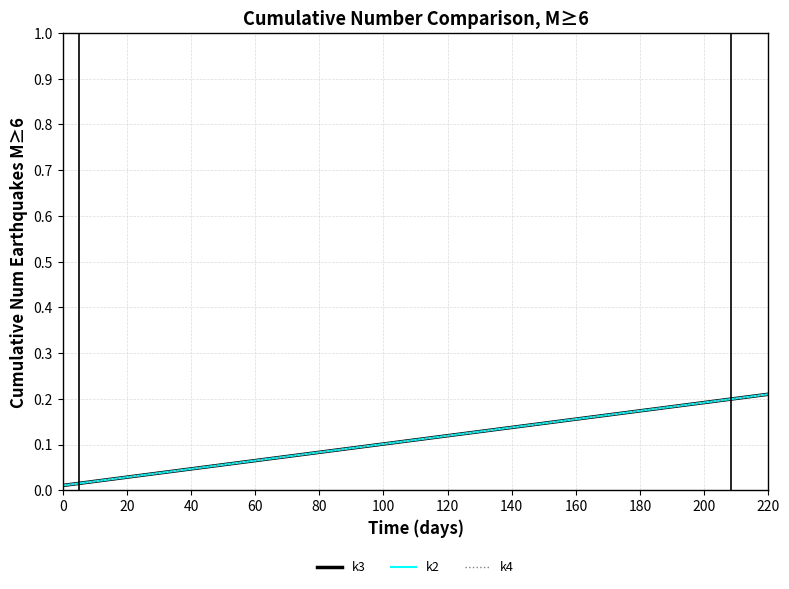

True or false: k3 and k2 cross at least once.

False